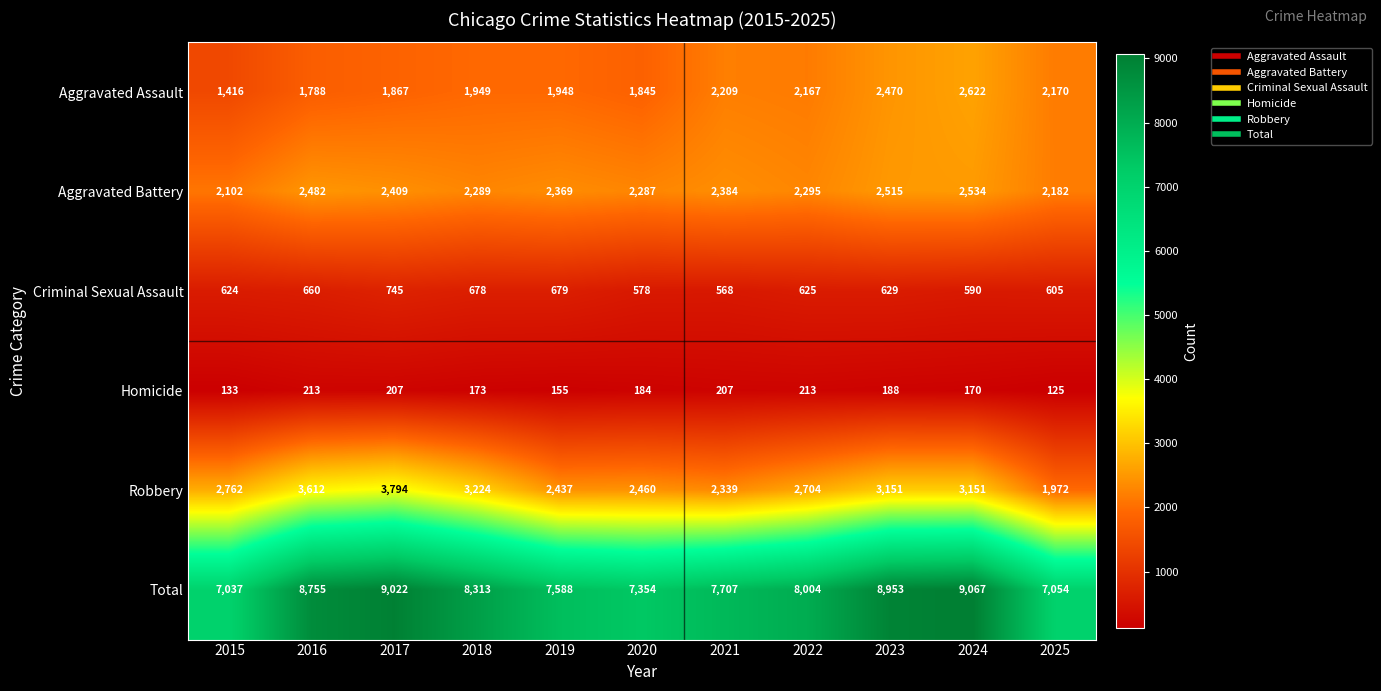

At which category is the sum across all series the highest?

2024